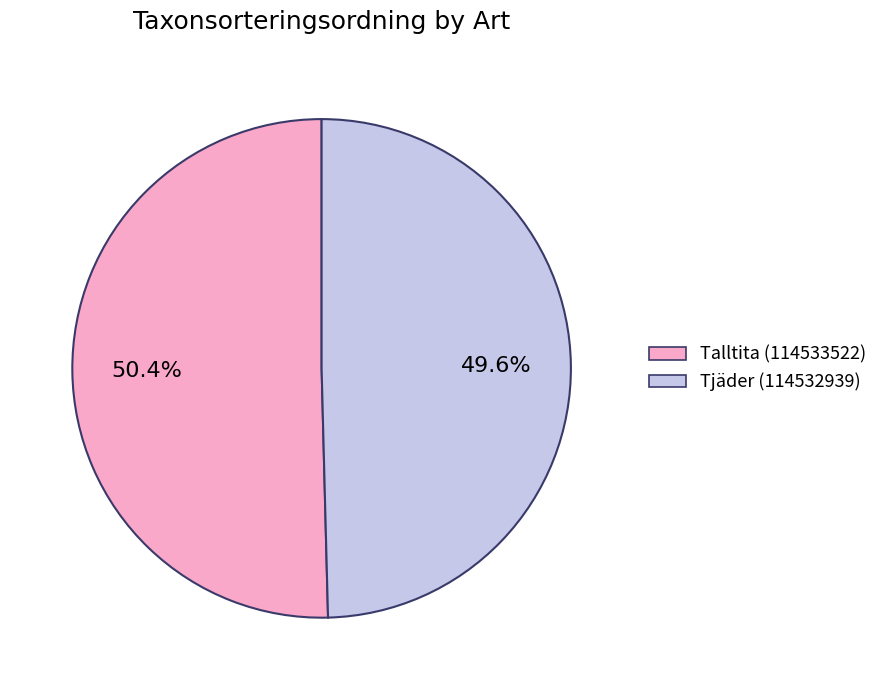

Rank the categories by value from highest to lowest.

Talltita (114533522), Tjäder (114532939)